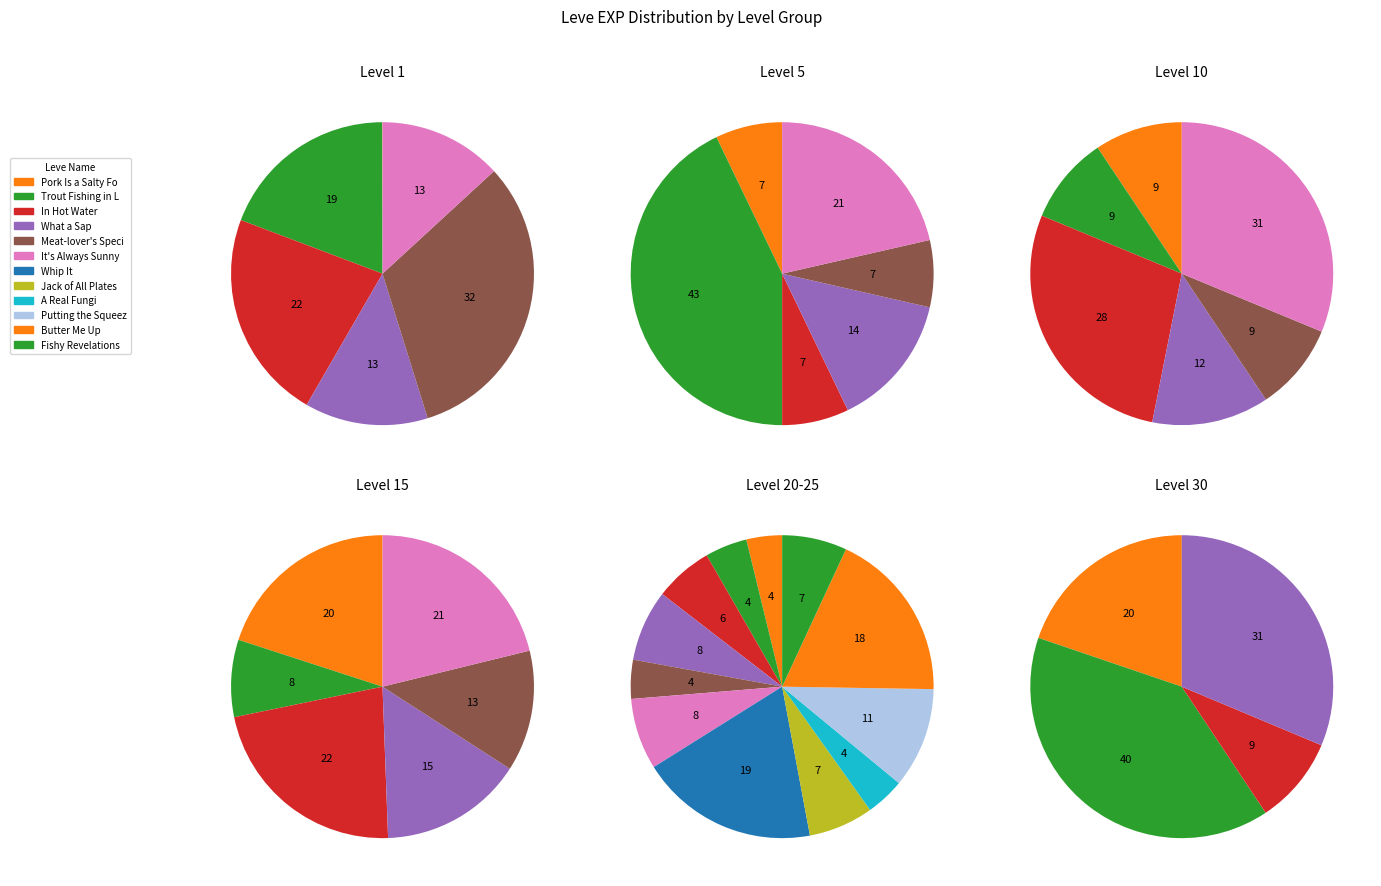

Count the number of slices in the pie.

40